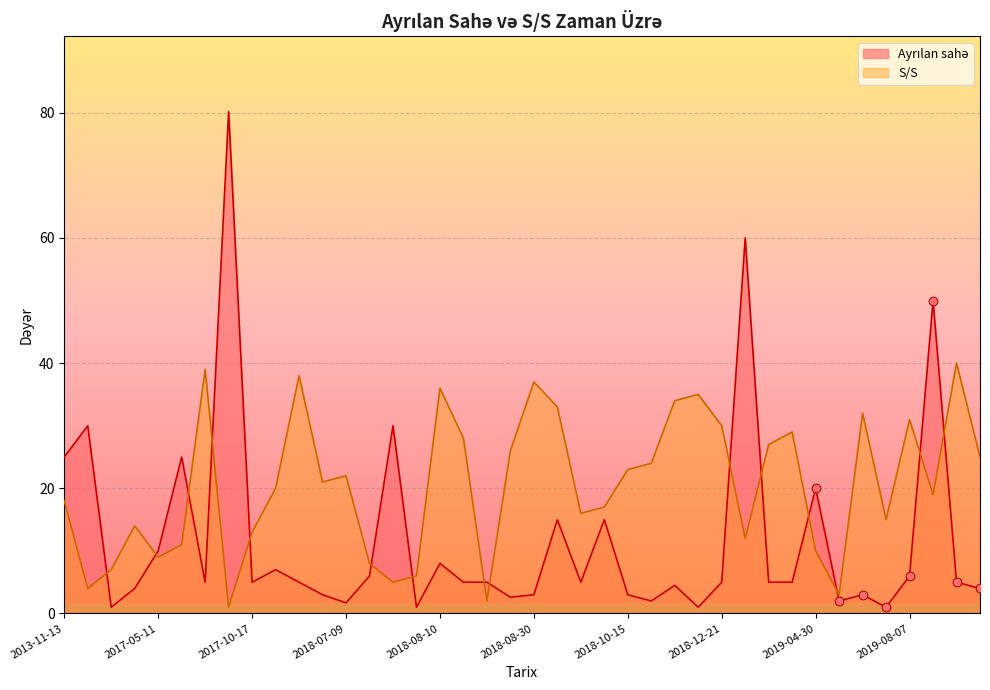

Which series has the largest Y range (max minus min)?

Ayrılan sahə